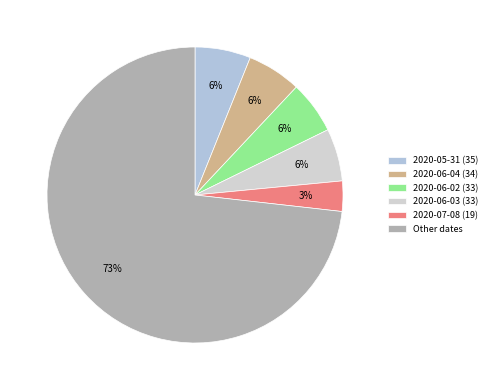

How many slices are in this pie chart?

6